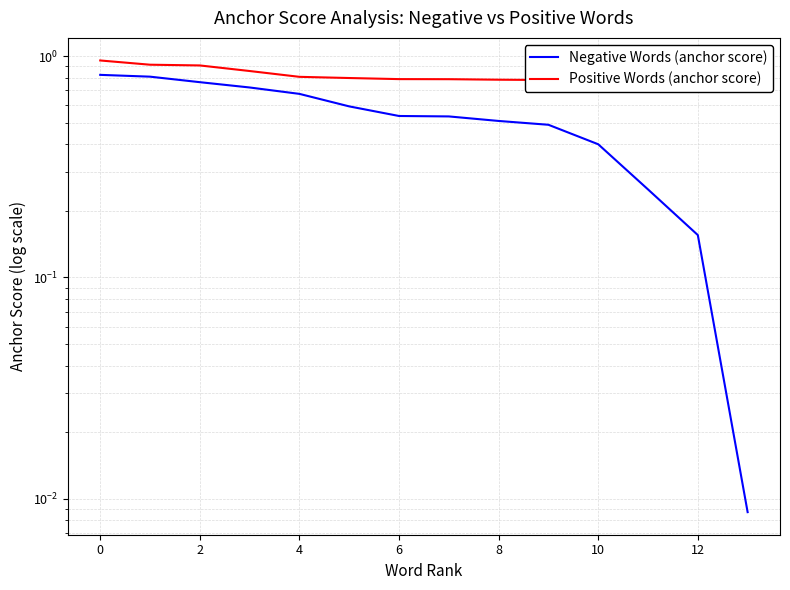

At how many categories does at least one series exceed 0?

14